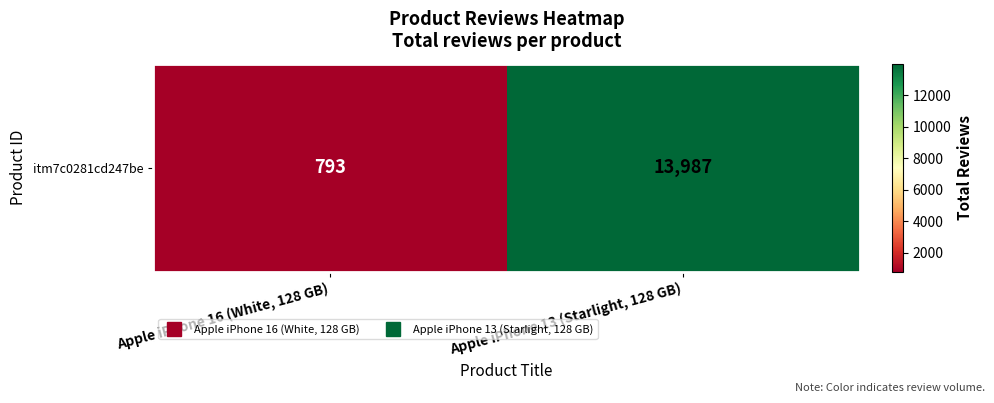

What is the ratio of the value at Apple iPhone 13 (Starlight, 128 GB) to the value at Apple iPhone 16 (White, 128 GB)?

17.6